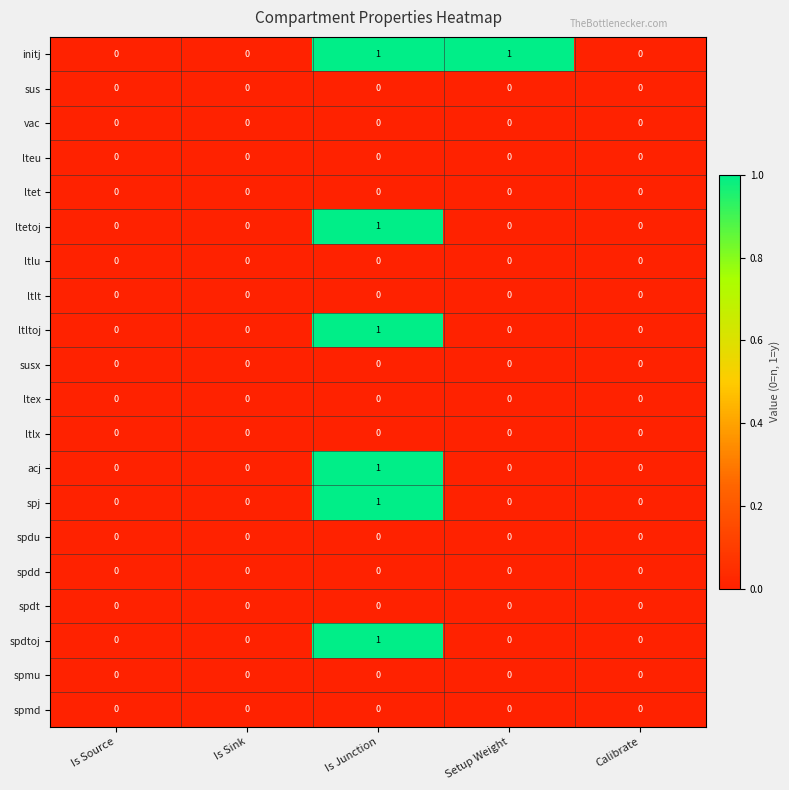

The spmd series shows 0 at Is Source. True or false?

True